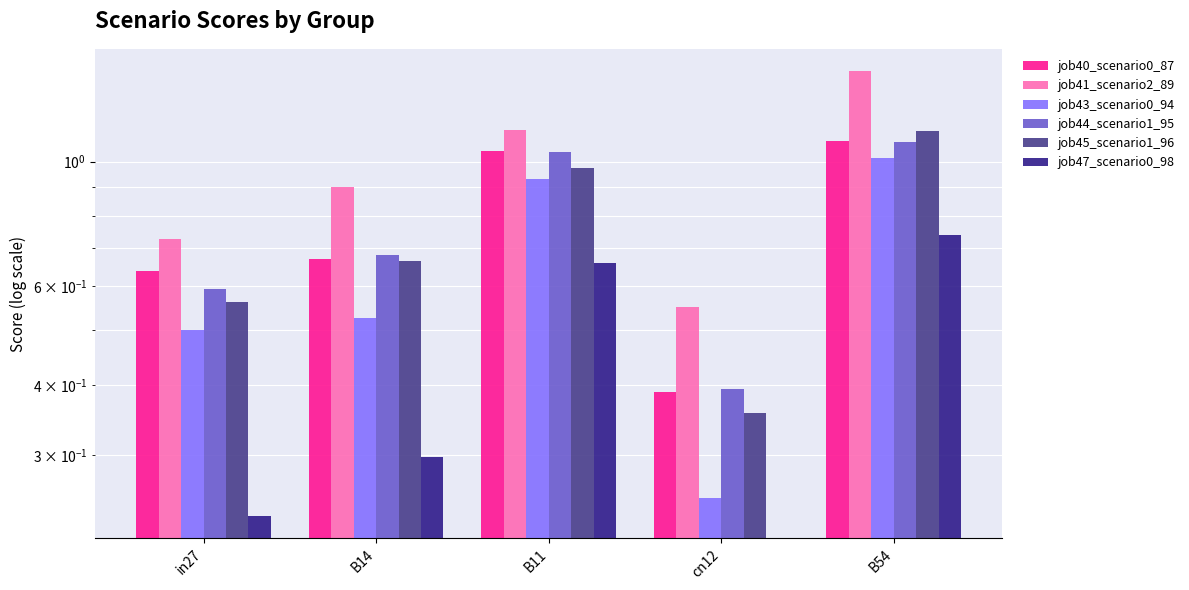

Which series changed the most between B11 and cn12?

job43_scenario0_94